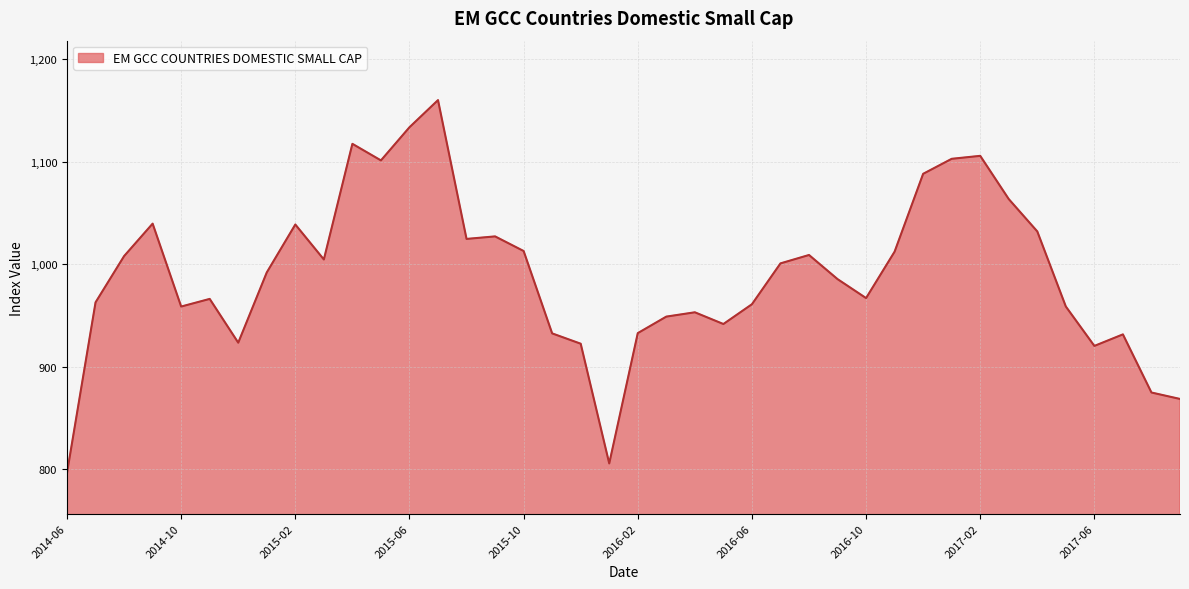

What is the difference between the maximum and minimum values?

363.7